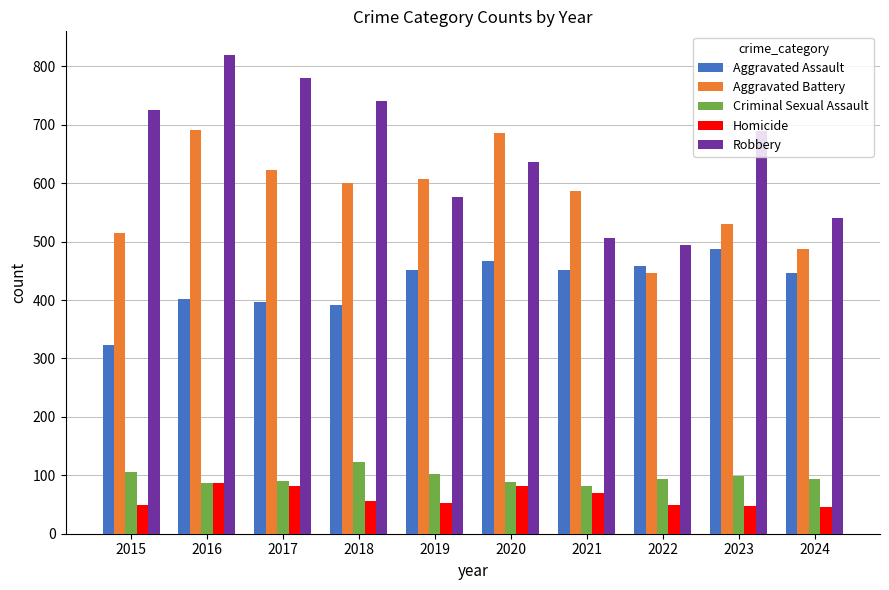

What is the average value of the Homicide series?

62